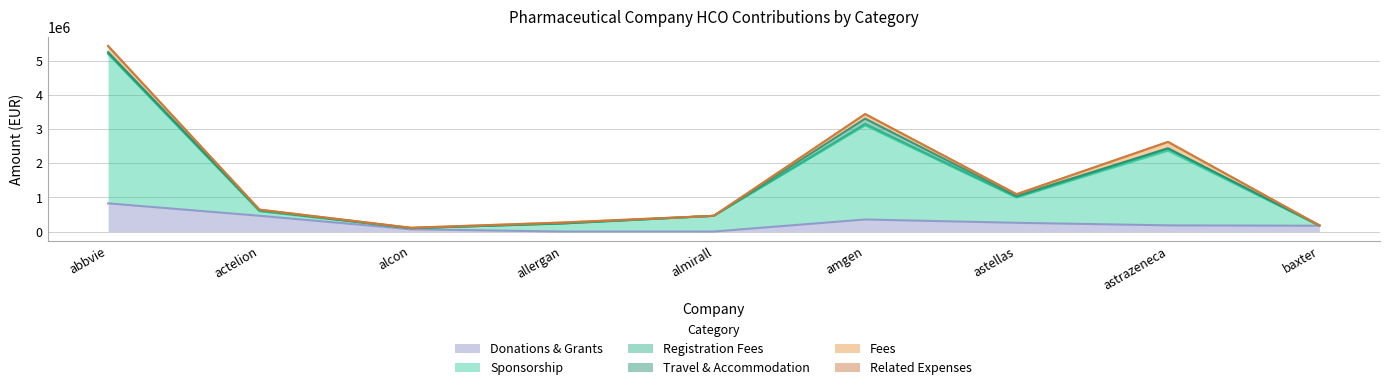

What is the label of the 9th point from the left?

baxter